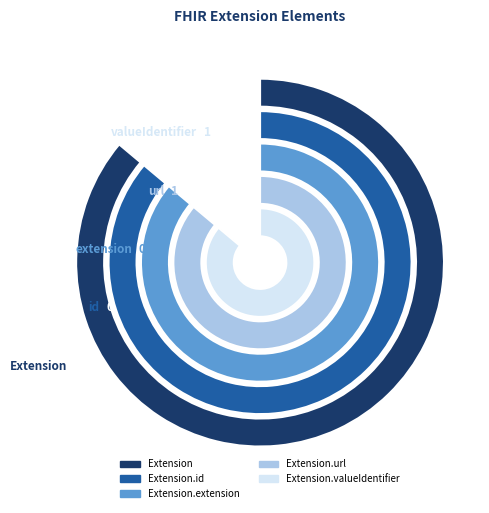

Reading left to right, extract all data points from this chart.

Extension=0	Extension.id=0	Extension.extension=0	Extension.url=1	Extension.valueIdentifier=1